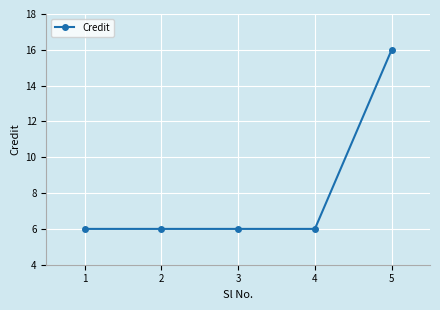

Which category has the highest value across all series?

5